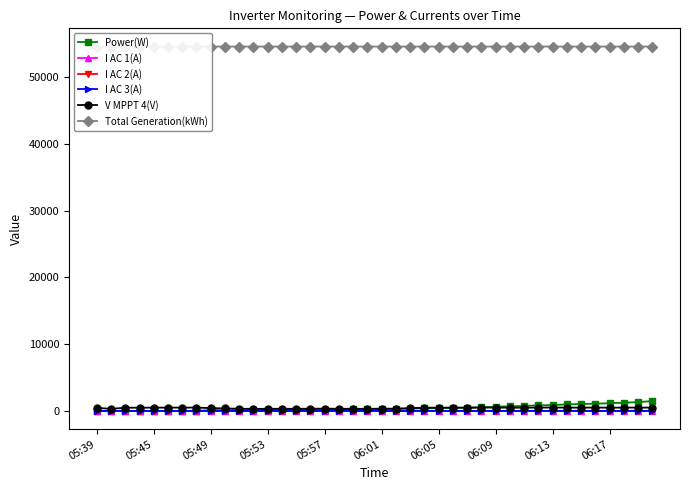

True or false: I AC 1(A) has more than 0 points higher than both neighbors.

True